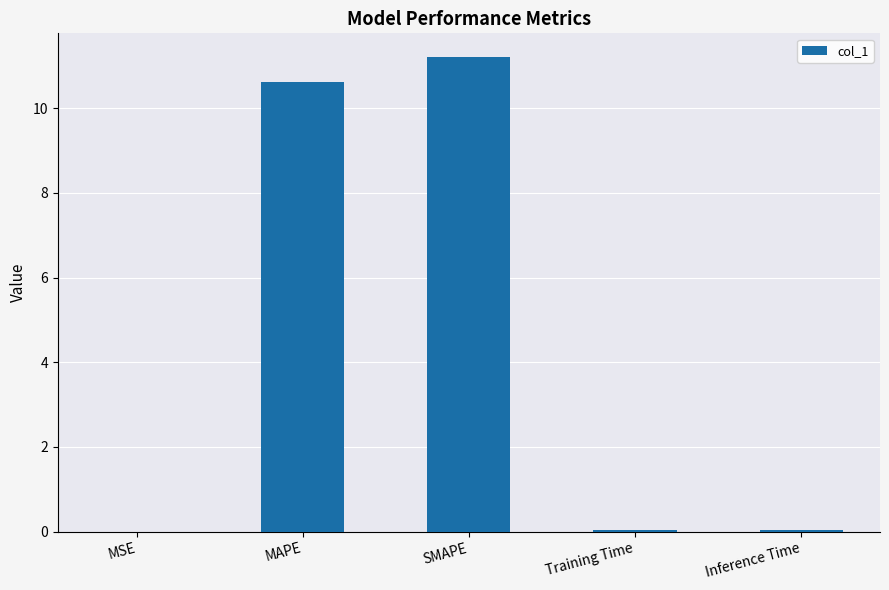

Is it true that the value at MAPE is 16.9?

False